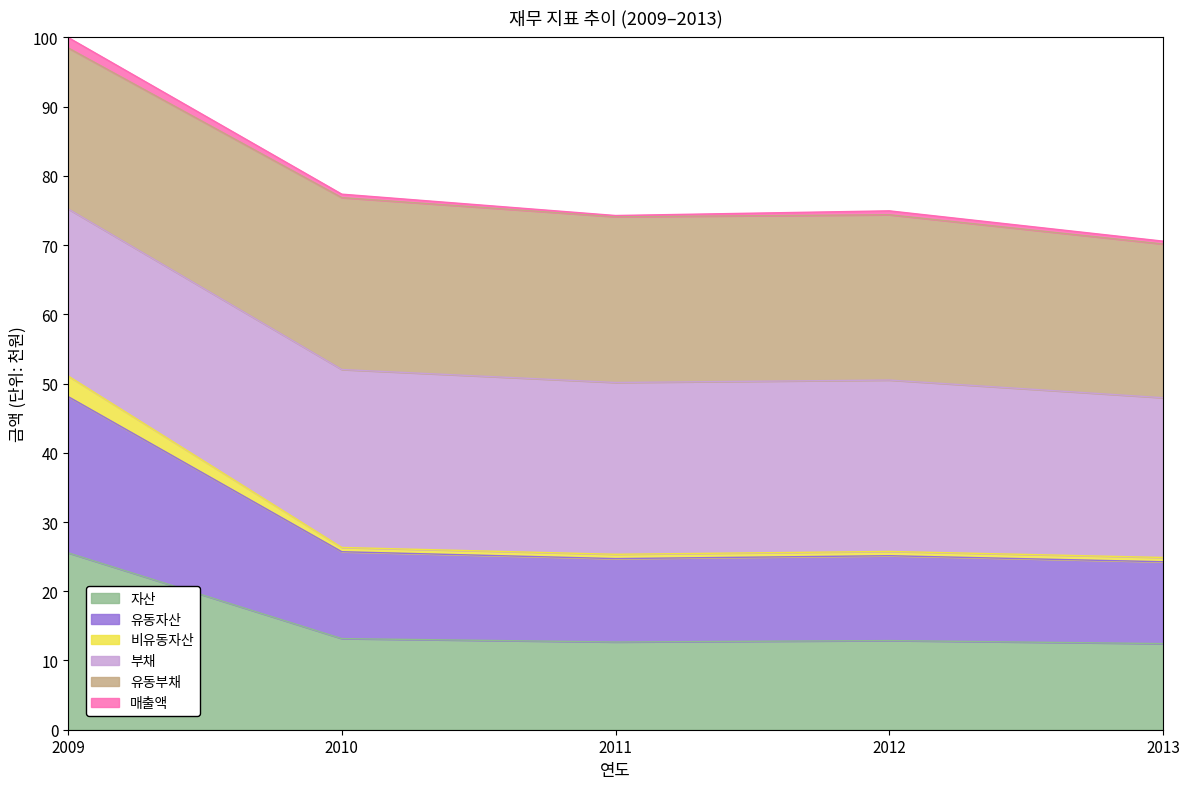

The 자산 series shows 12.7 at 2011. True or false?

True